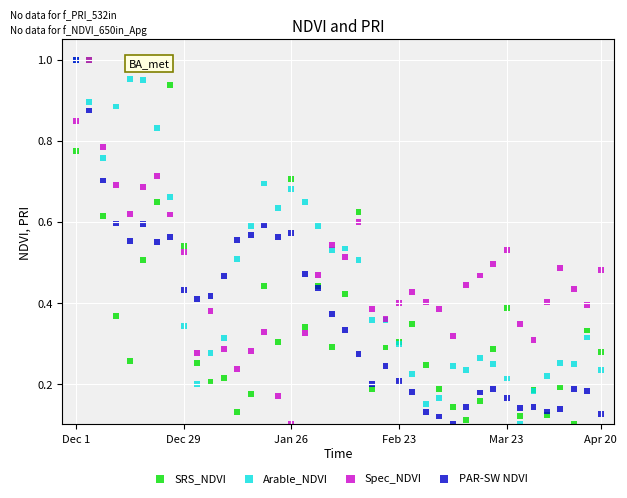

What are all the series names shown in the legend?

SRS_NDVI, Arable_NDVI, Spec_NDVI, PAR-SW NDVI